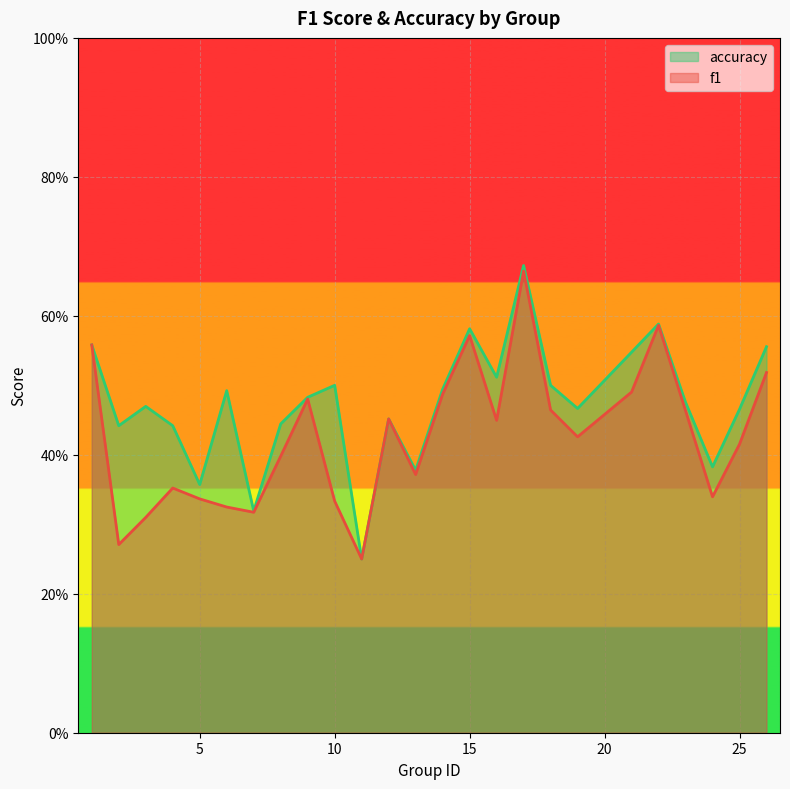

Does the chart display data point markers on the line(s)?

No